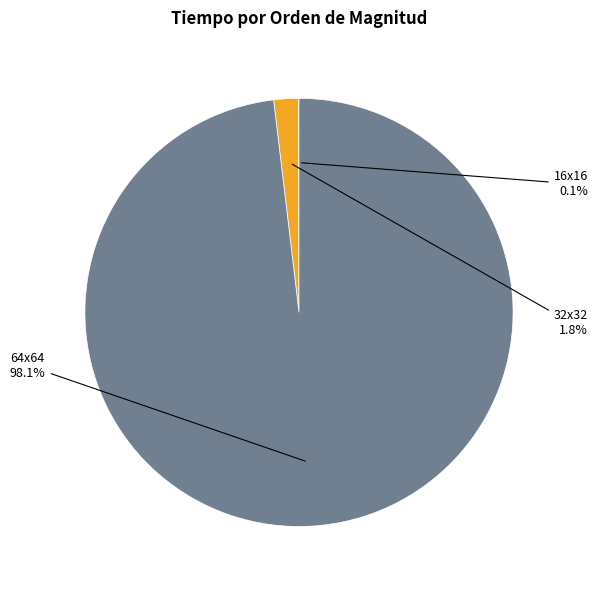

Does any single category account for the majority?

Yes